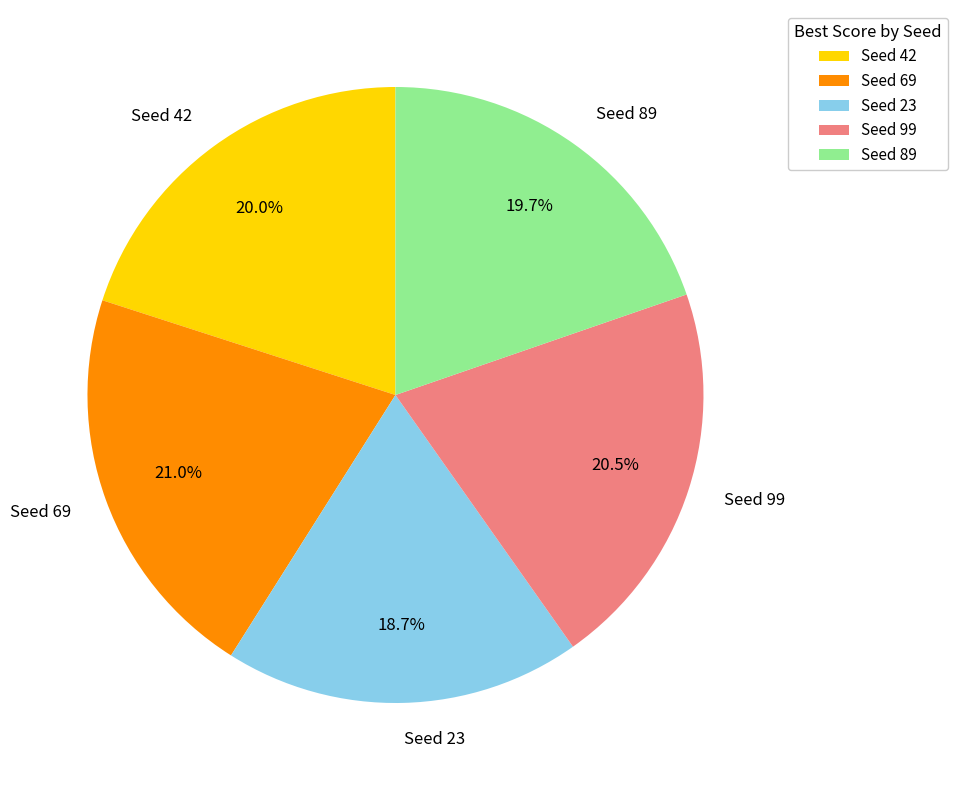

Does any single category account for the majority?

No